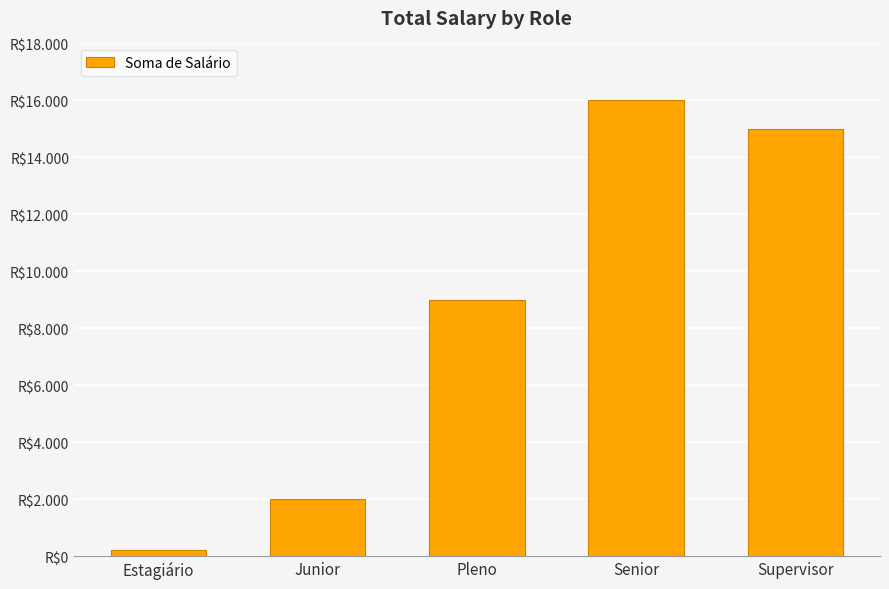

Approximately how many times larger is the value at Senior compared to Pleno?

1.8